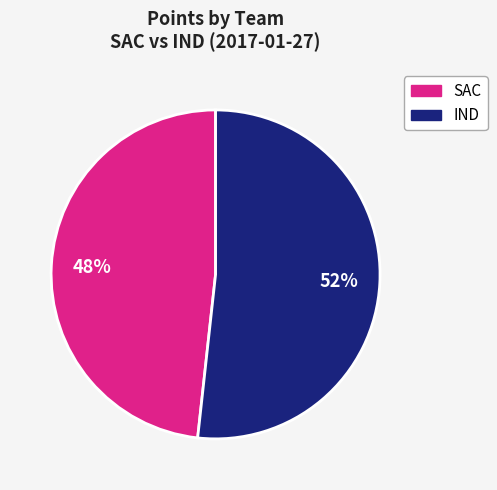

To the nearest percent, what is the average slice percentage?

50%